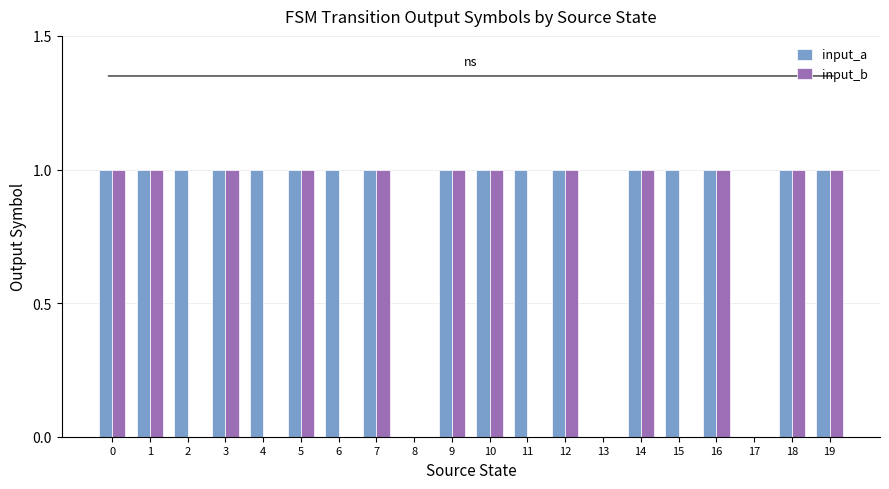

How many groups of bars are there?

20